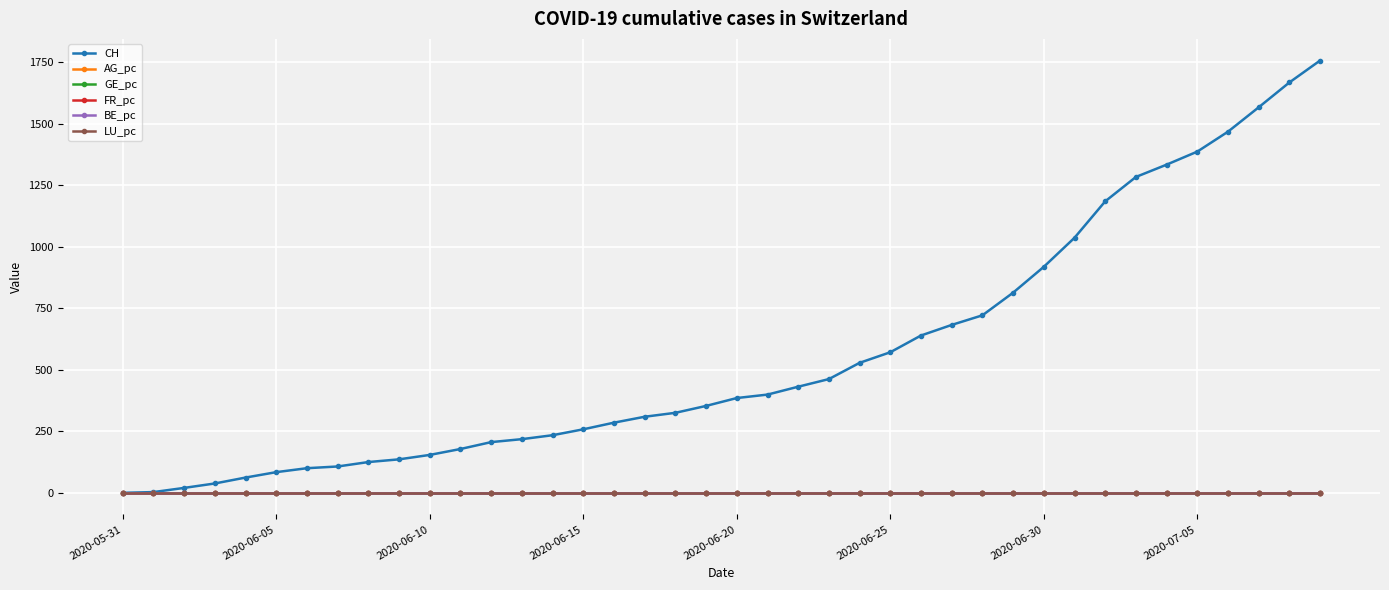

What is the greatest value displayed?

1756.0